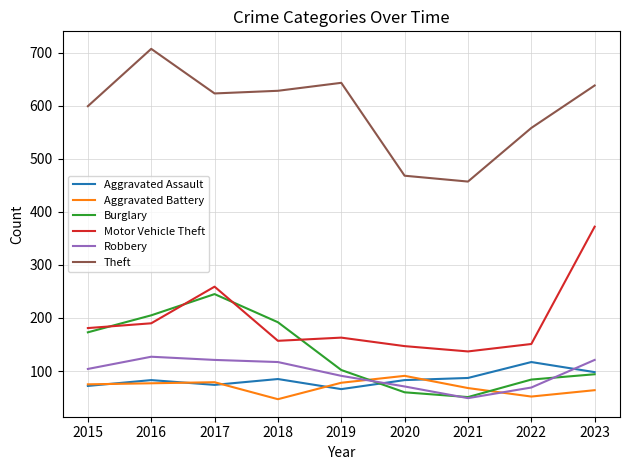

True or false: Aggravated Assault and Theft cross at least once.

False